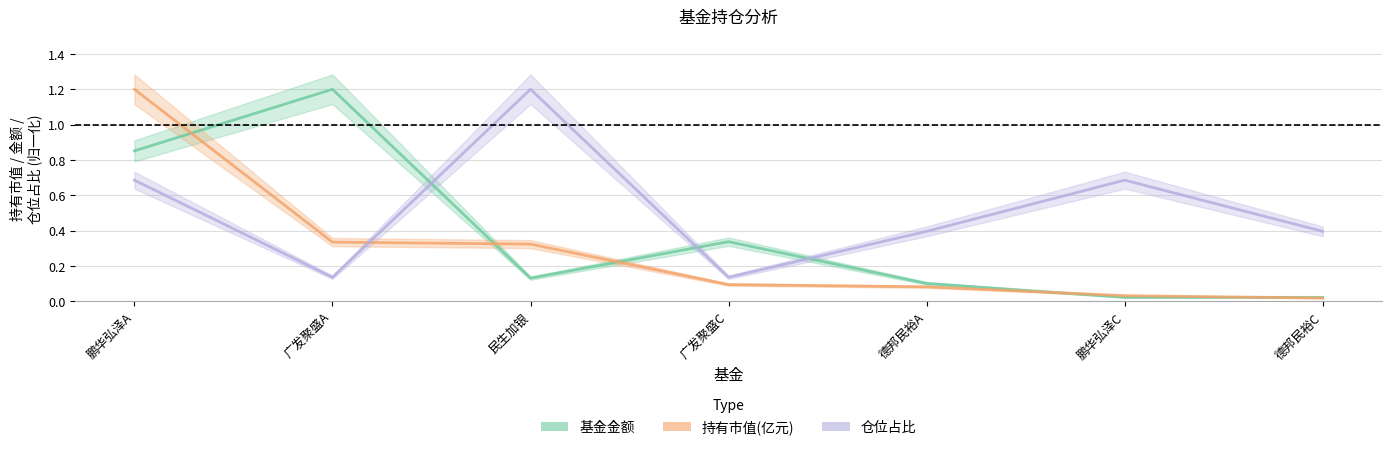

Where do 基金金额 and 仓位占比 first cross each other?

广发聚盛A and 民生加银